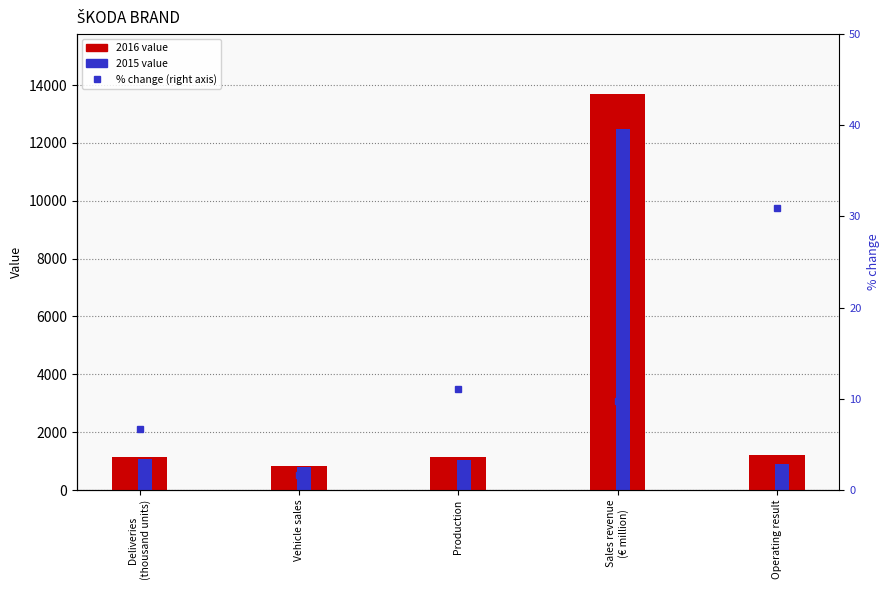

Between Production and Deliveries
(thousand units), which is larger?

Production